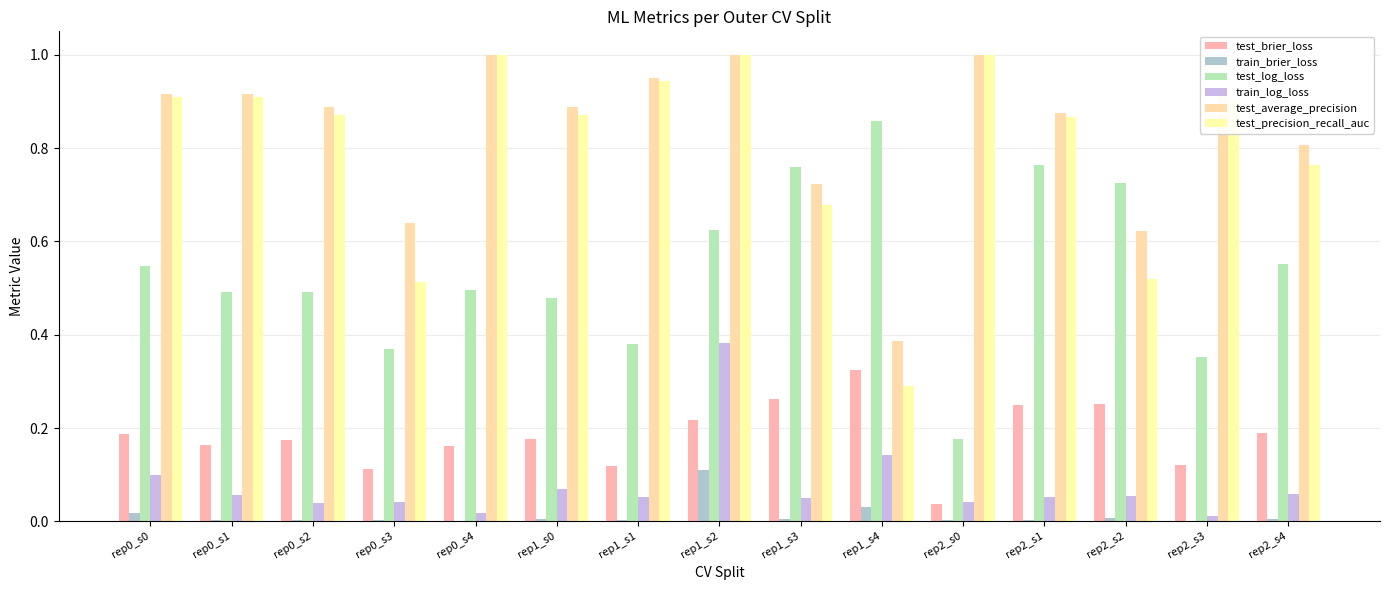

How many distinct data groups are displayed?

6